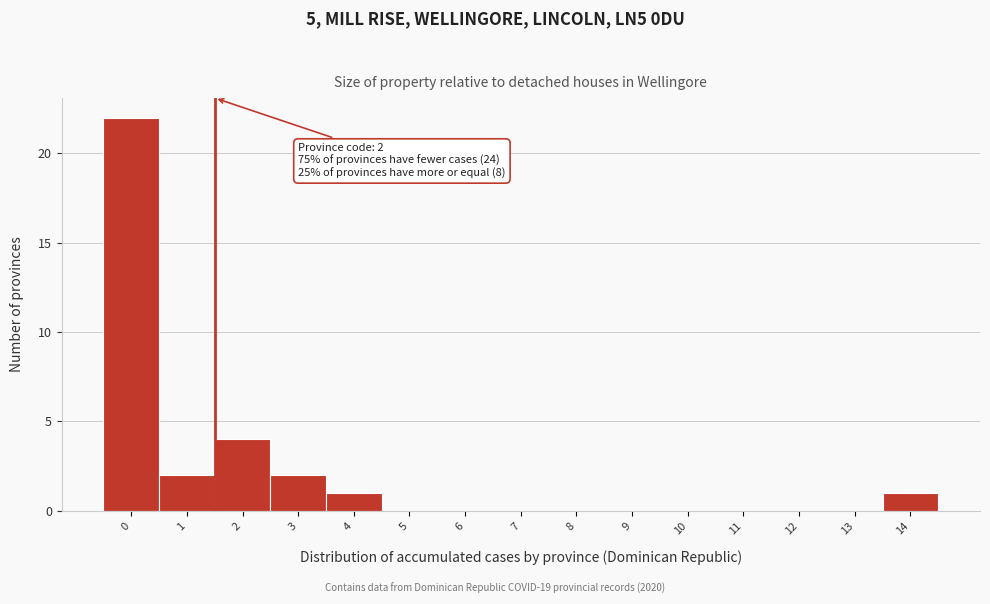

Reading left to right, extract all data points from this chart.

0=22	1=2	2=4	3=2	4=1	5=0	6=0	7=0	8=0	9=0	10=0	11=0	12=0	13=0	14=1